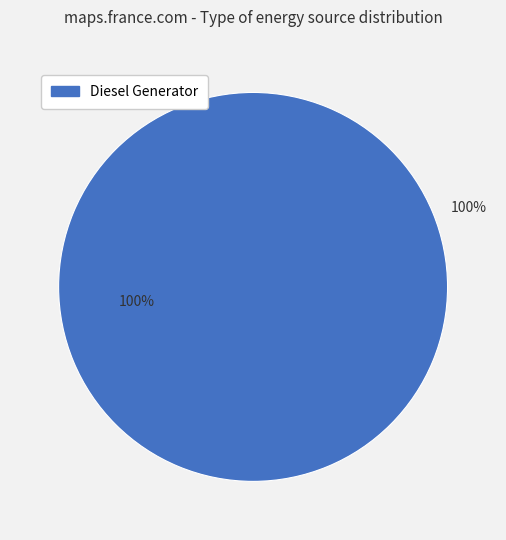

Does Diesel Generator account for over 50% of the chart?

Yes